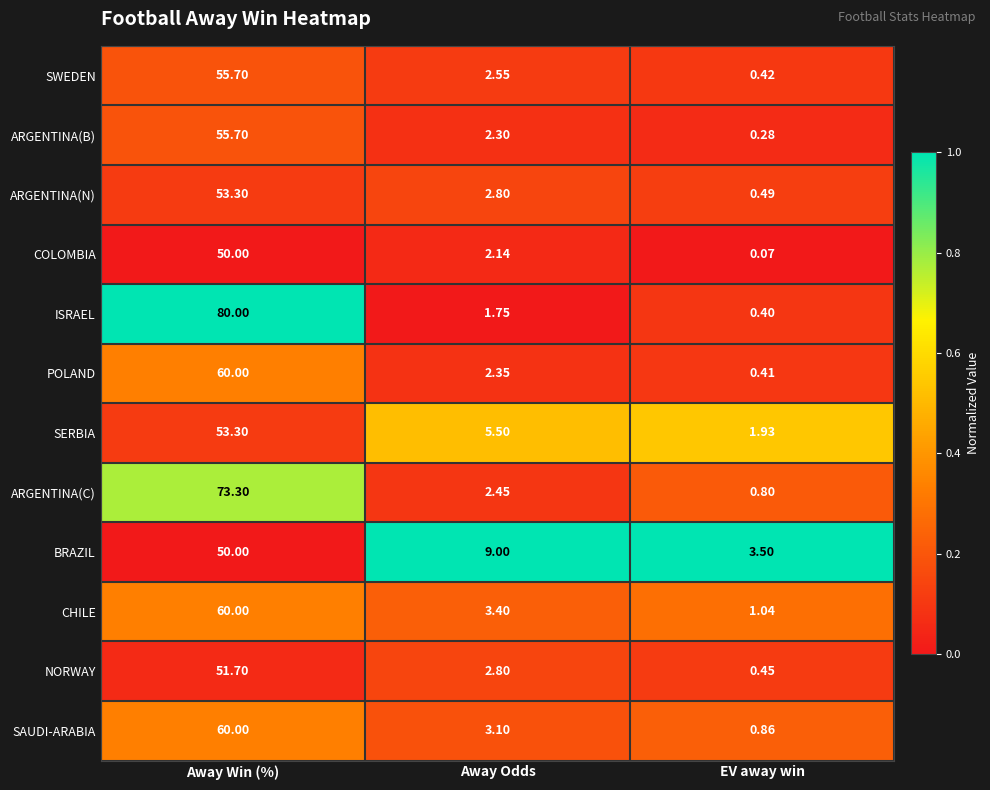

Which category has the highest value across all series?

Away Win (%)